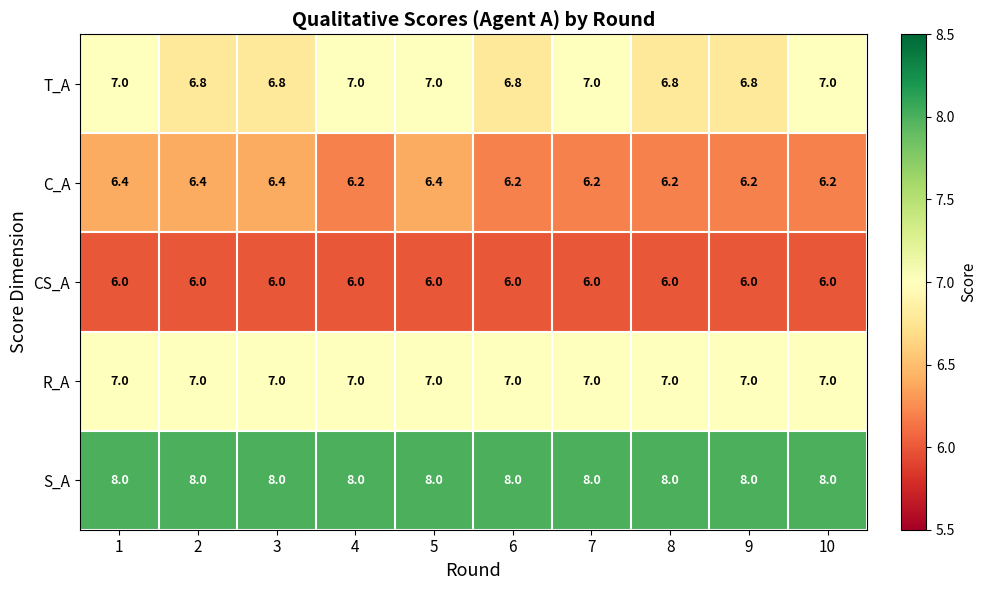

Which series changed the most between 5 and 7?

C_A